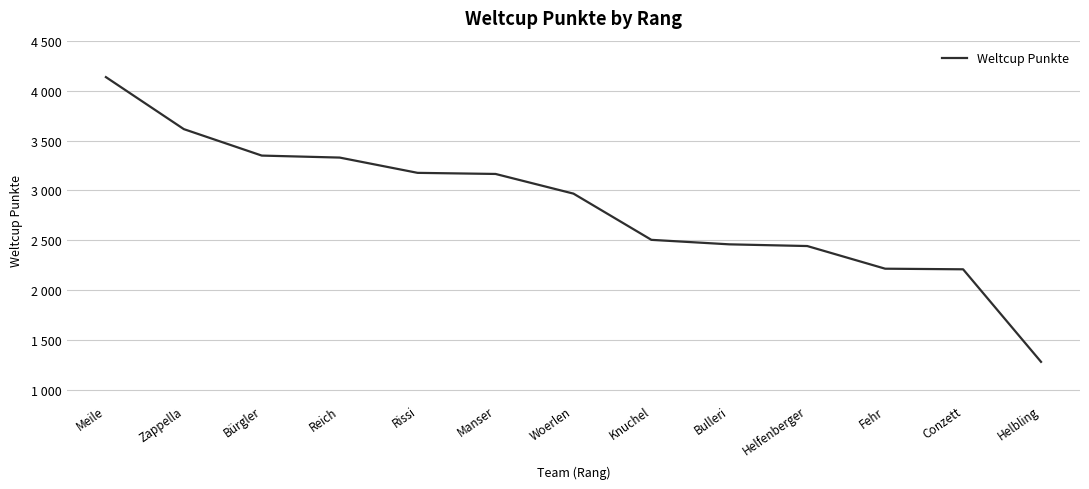

Where is the data nearest to the value 2709?

Knuchel